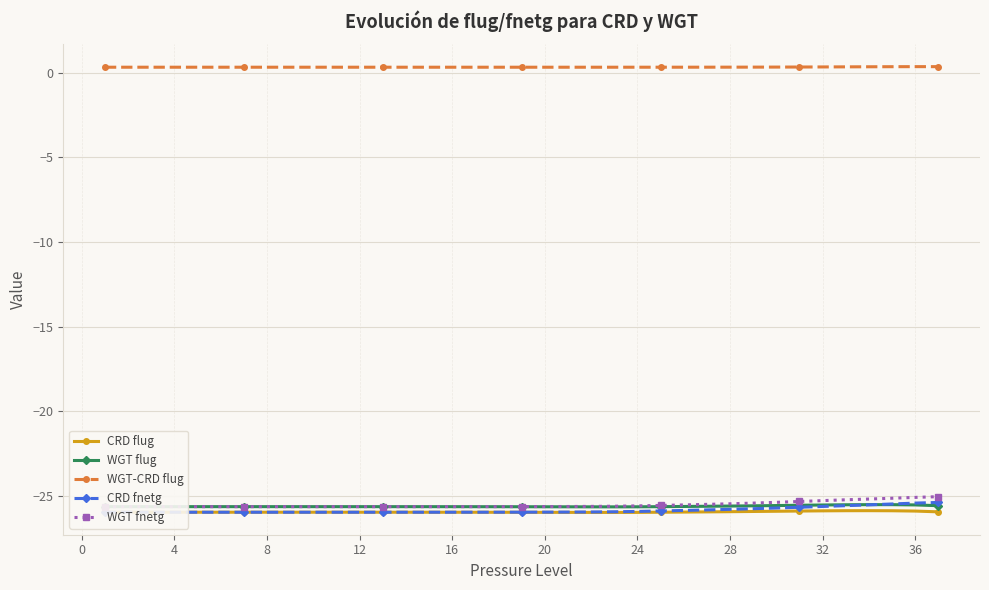

Reading left to right, transcribe all the data shown in this chart.

CRD flug: -26.0	-26.0	-26.0	-26.0	-26.0	-26.0	-26.0	-26.0	-26.0	-26.0	-26.0	-26.0	-26.0	-26.0	-26.0	-26.0	-26.0	-26.0	-26.0	-26.0	-26.0	-26.0	-26.0	-26.0	-26.0	-26.0	-26.0	-25.9	-25.9	-25.9	-25.9	-25.9	-25.9	-25.9	-25.9	-25.9	-26.0
WGT flug: -25.6	-25.6	-25.6	-25.6	-25.6	-25.6	-25.6	-25.6	-25.6	-25.6	-25.6	-25.6	-25.6	-25.6	-25.6	-25.7	-25.7	-25.7	-25.7	-25.7	-25.7	-25.7	-25.7	-25.7	-25.6	-25.6	-25.6	-25.6	-25.6	-25.6	-25.6	-25.6	-25.5	-25.5	-25.5	-25.5	-25.6
WGT-CRD flug: 0.3	0.3	0.3	0.3	0.3	0.3	0.3	0.3	0.3	0.3	0.3	0.3	0.3	0.3	0.3	0.3	0.3	0.3	0.3	0.3	0.3	0.3	0.3	0.3	0.3	0.3	0.3	0.3	0.3	0.3	0.3	0.3	0.4	0.4	0.4	0.4	0.4
CRD fnetg: -26.0	-26.0	-26.0	-26.0	-26.0	-26.0	-26.0	-26.0	-26.0	-26.0	-26.0	-26.0	-26.0	-26.0	-26.0	-26.0	-26.0	-26.0	-26.0	-26.0	-26.0	-26.0	-26.0	-25.9	-25.9	-25.9	-25.8	-25.8	-25.8	-25.7	-25.7	-25.6	-25.6	-25.5	-25.5	-25.4	-25.4
WGT fnetg: -25.6	-25.6	-25.6	-25.6	-25.6	-25.6	-25.6	-25.6	-25.6	-25.6	-25.6	-25.6	-25.6	-25.6	-25.6	-25.6	-25.6	-25.6	-25.6	-25.6	-25.6	-25.6	-25.6	-25.6	-25.6	-25.5	-25.5	-25.5	-25.4	-25.4	-25.3	-25.3	-25.2	-25.2	-25.2	-25.1	-25.1